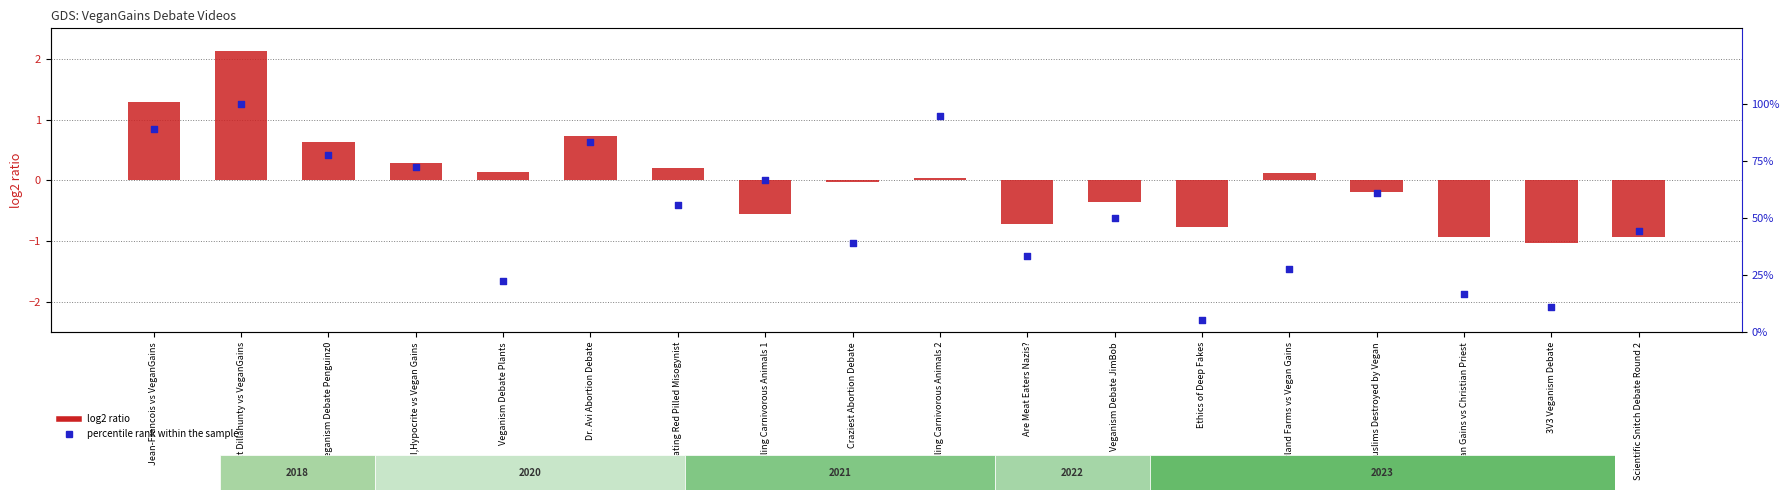

Which series has the largest total across all categories?

percentile rank within the sample